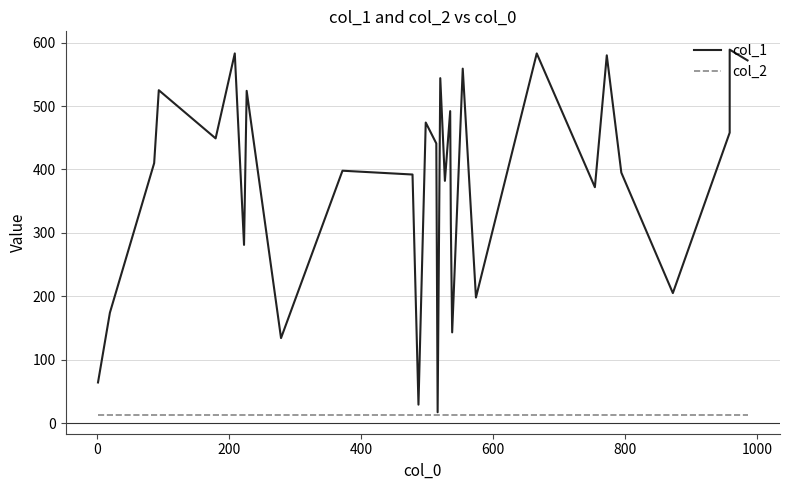

What are all the series names shown in the legend?

col_1, col_2